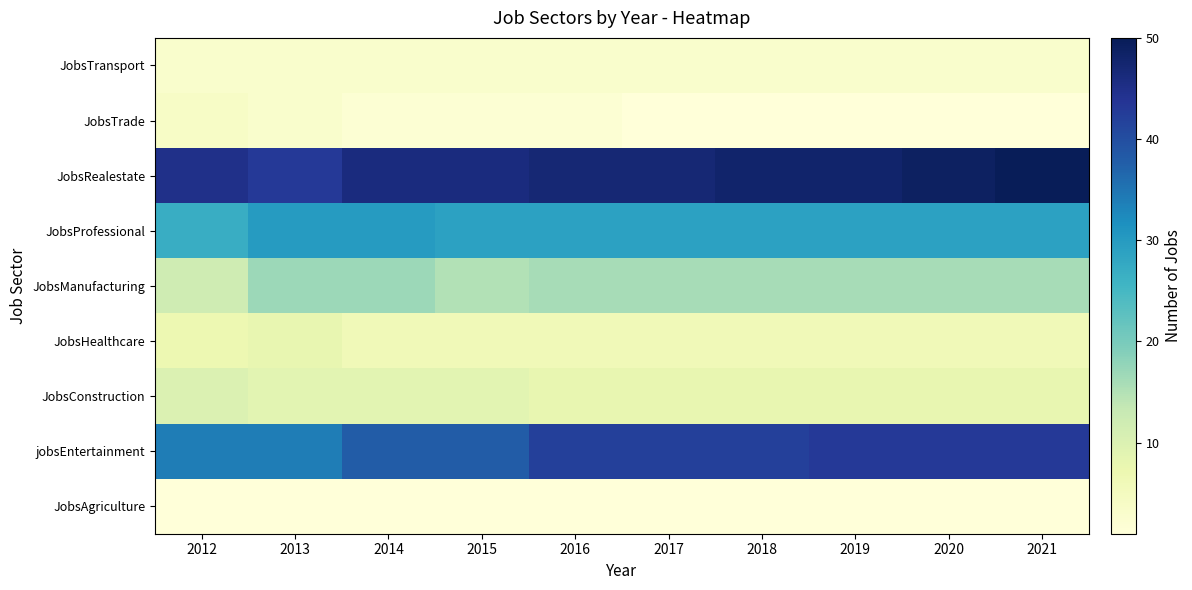

Which has a higher value, 2017 or 2016?

2017